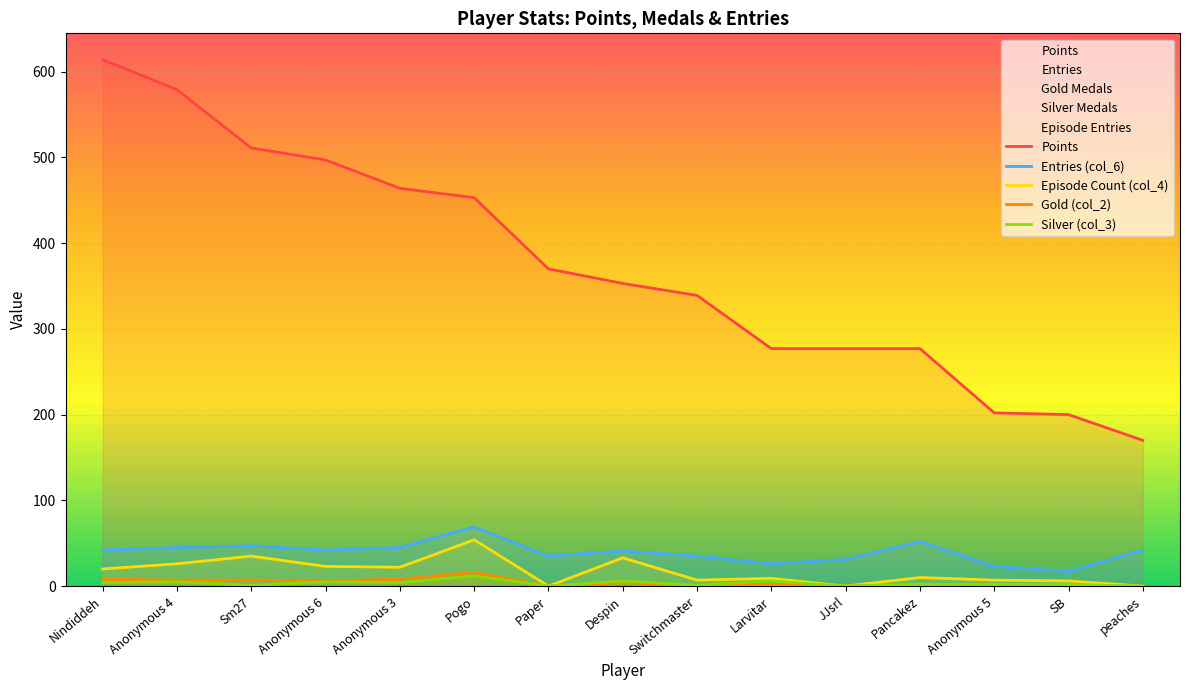

Which series has the largest range (max minus min)?

Points